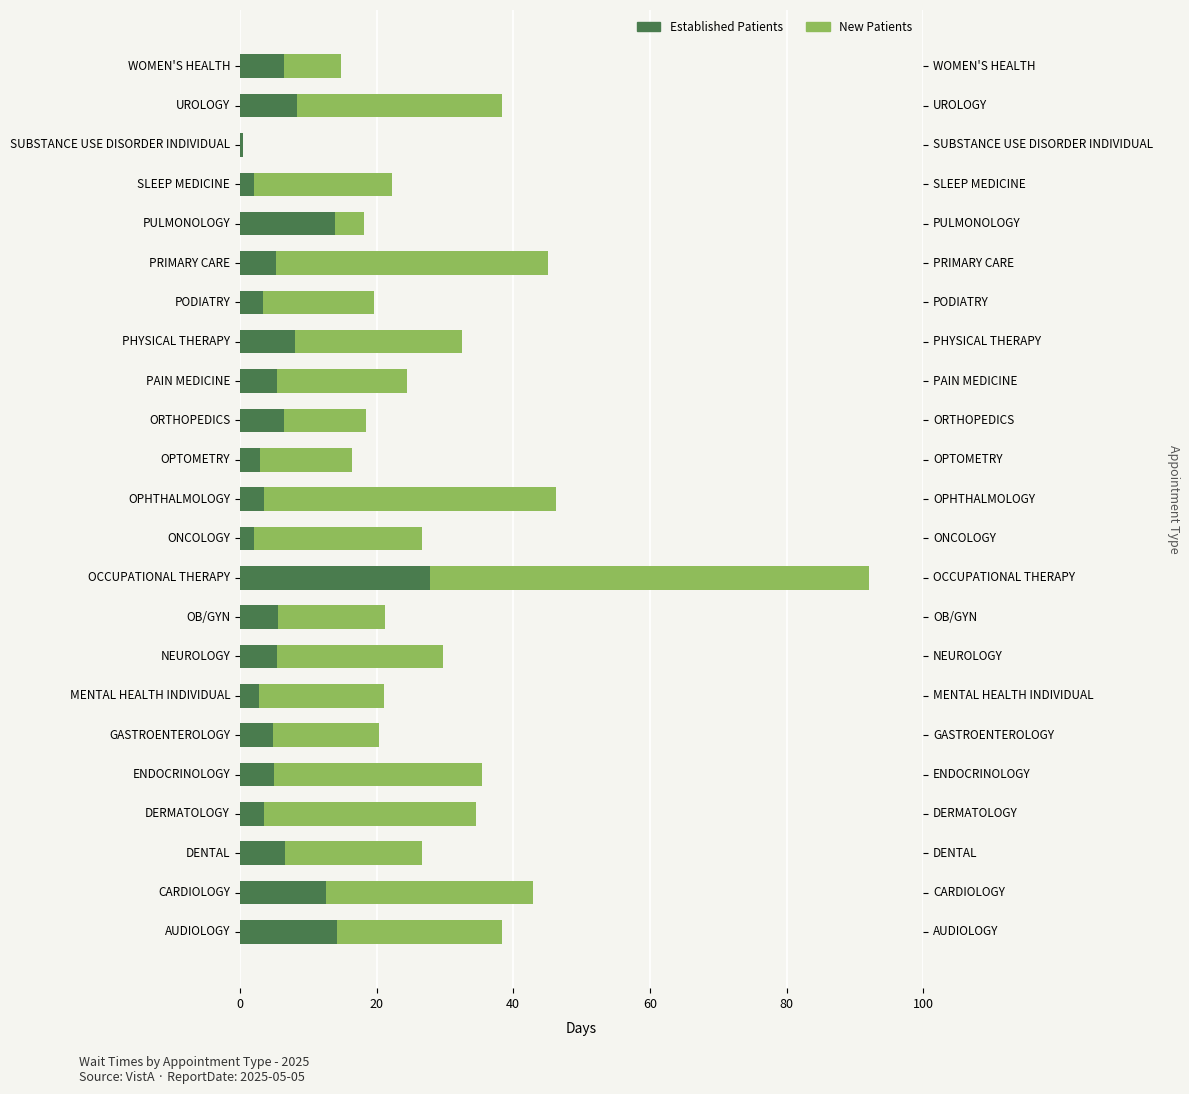

How many values in NewPatients are above zero?

22